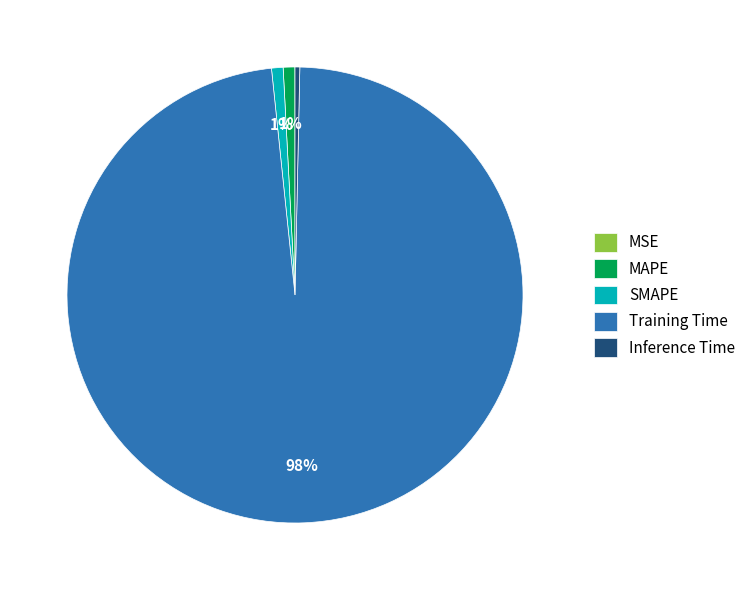

Do Training Time and Inference Time together represent more than half of the pie?

Yes